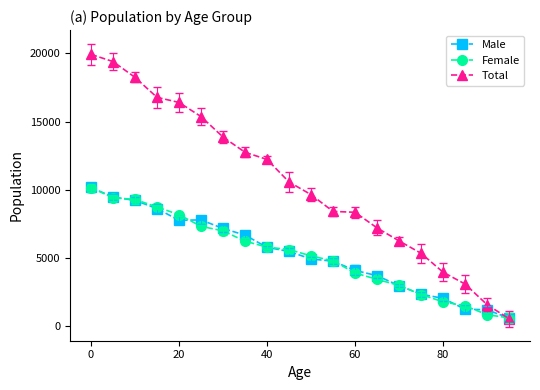

What is the lowest value of the Total series?

537.4